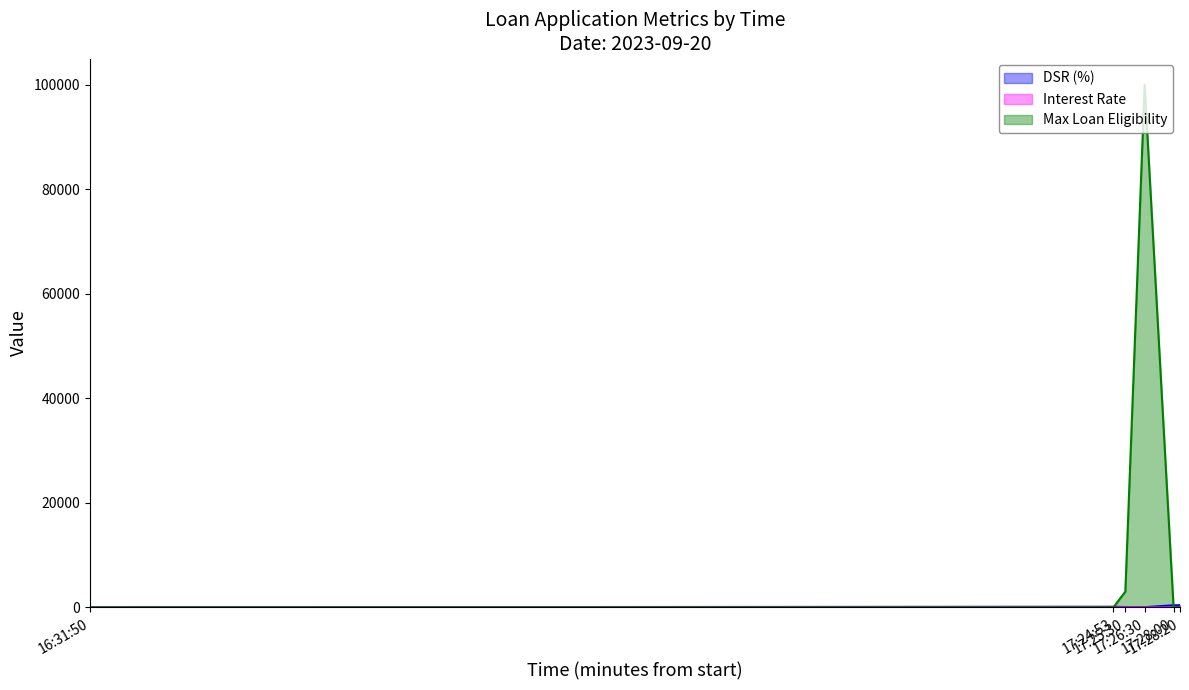

True or false: DSR (%) and Max Loan Eligibility intersect in this chart.

True